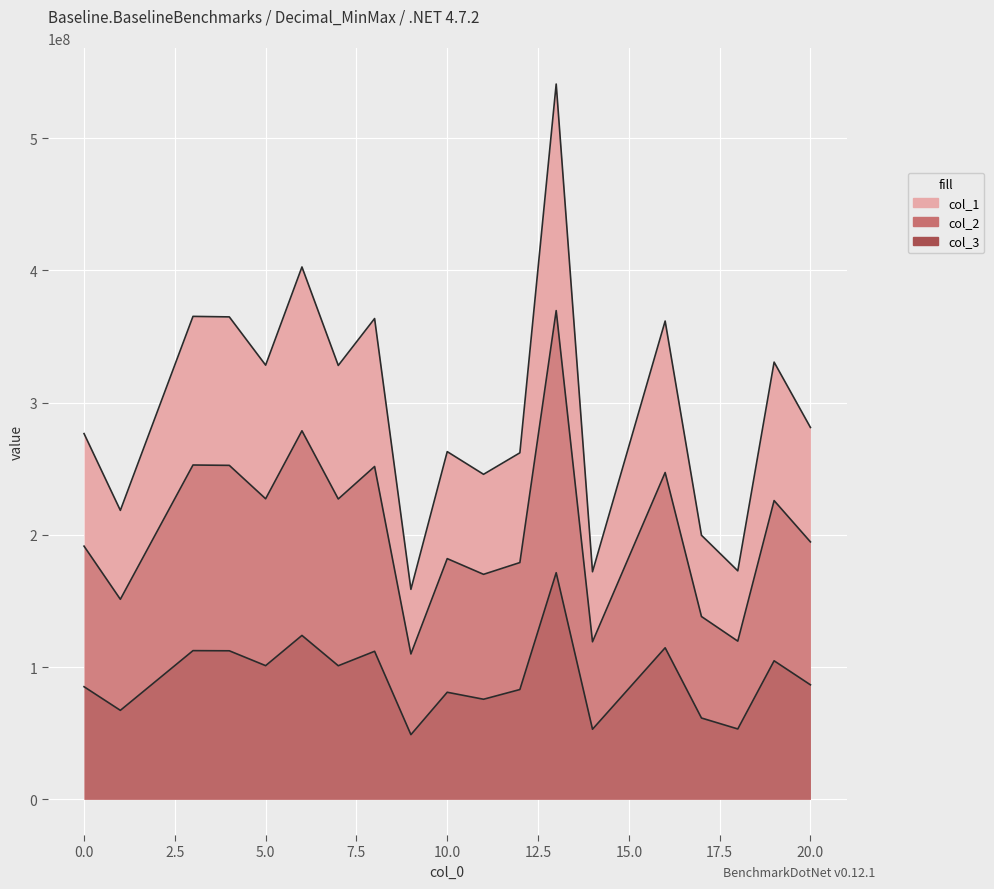

True or false: col_3 has more than 1 interior local peaks.

True